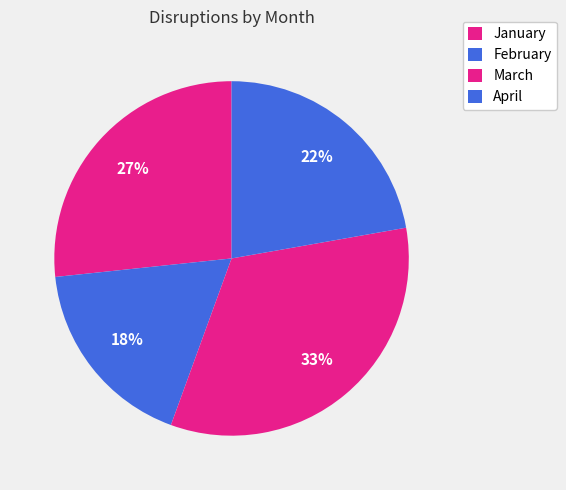

Which has a higher value, March or April?

March